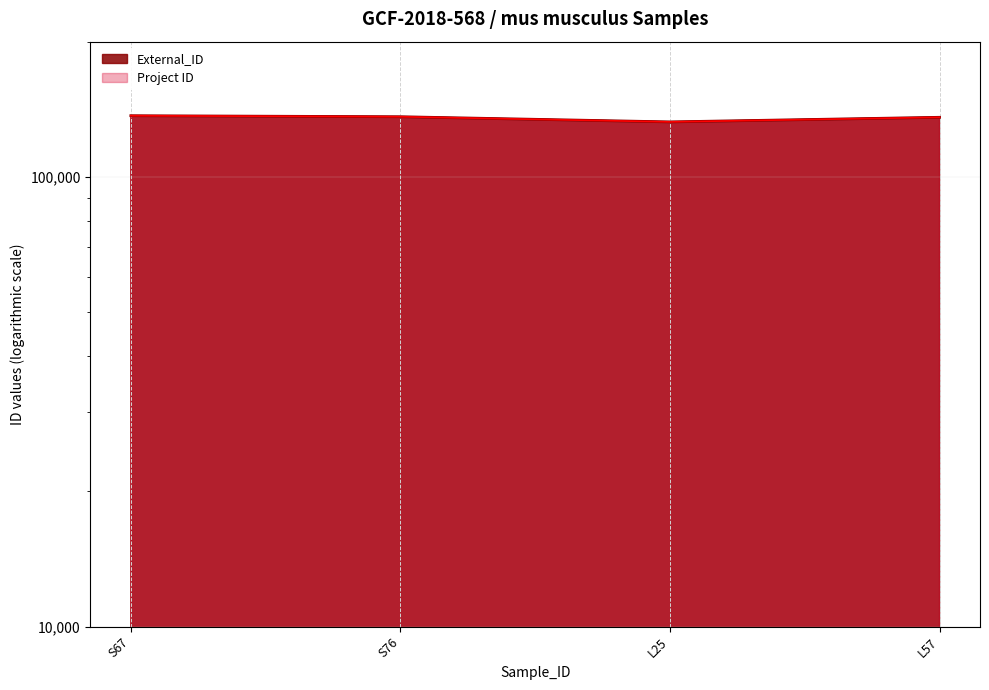

At which category does the chart reach its peak across all series?

S67